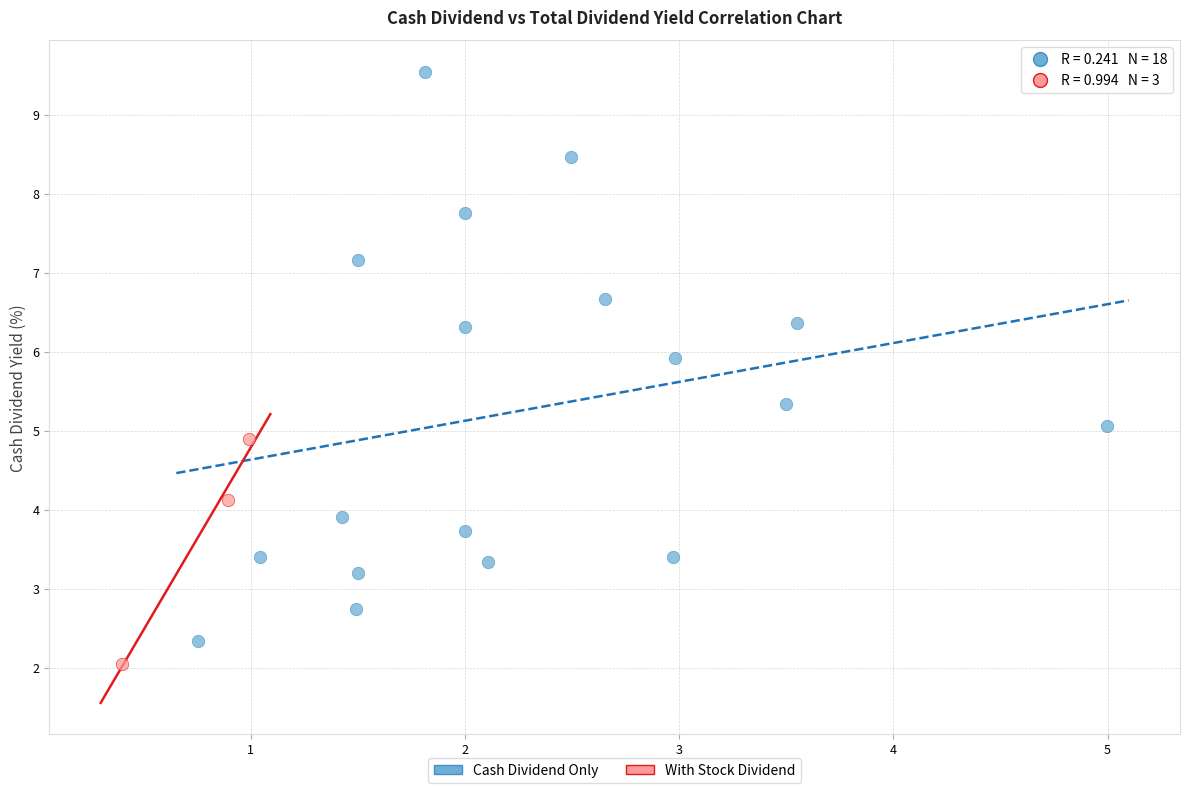

Which series contains the highest Y value?

Cash Dividend Only